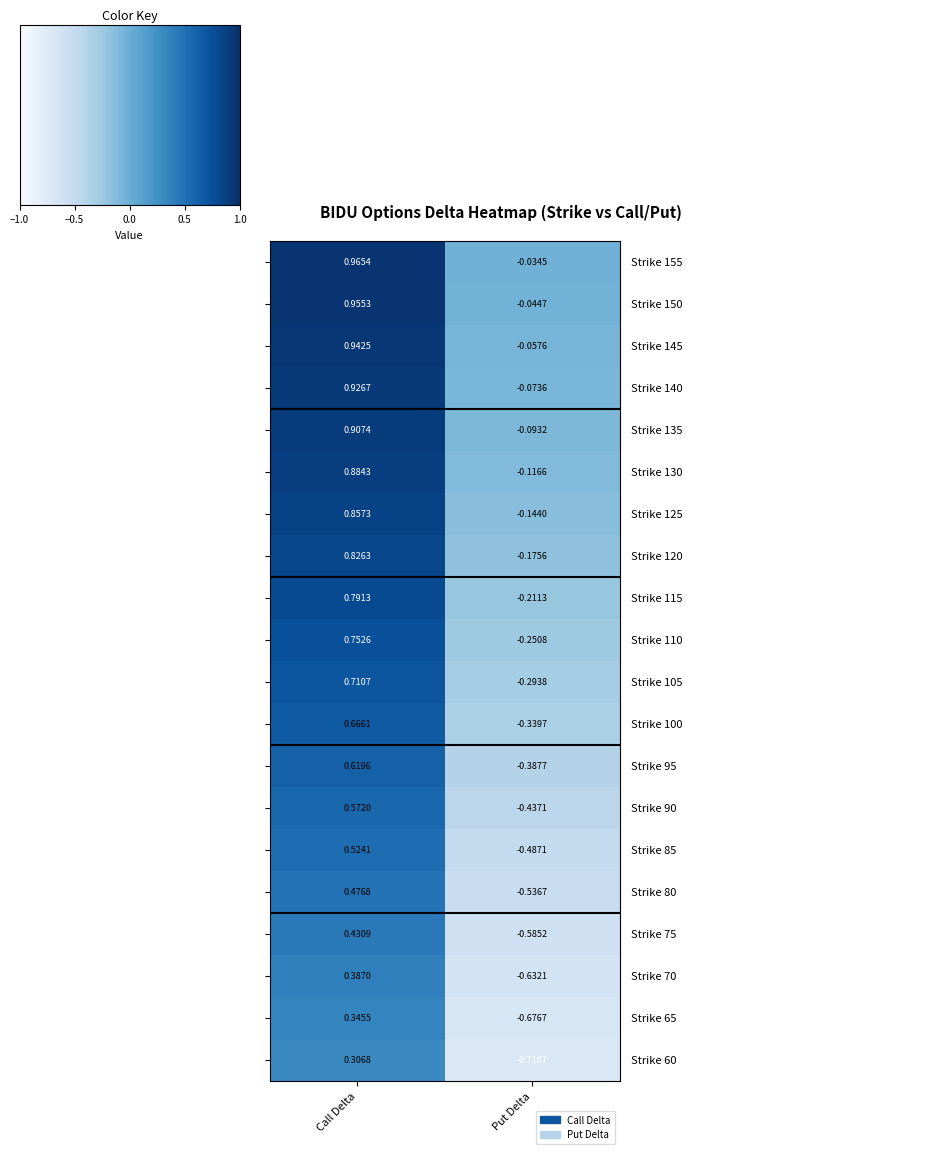

At which category is the sum across all series the highest?

Call Delta